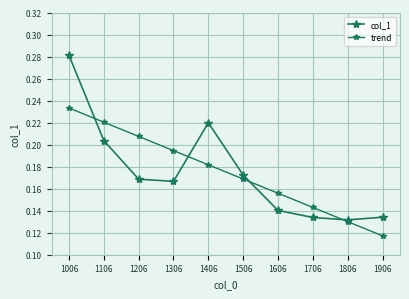

How many data points does each series have?

10